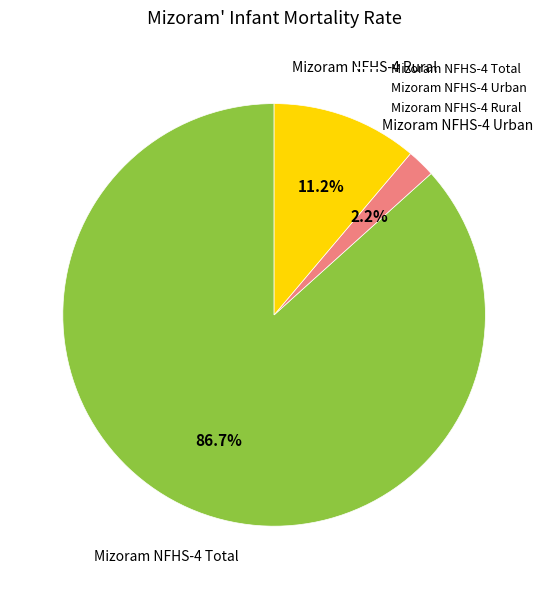

Is there any slice that represents more than half of the pie?

Yes